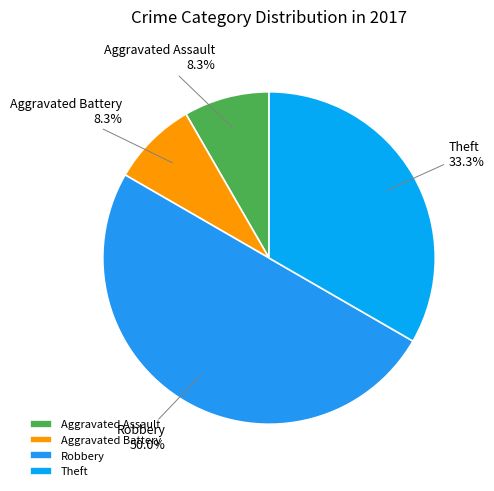

To the nearest percent, what is the difference between the Robbery and Theft slice percentages?

17%